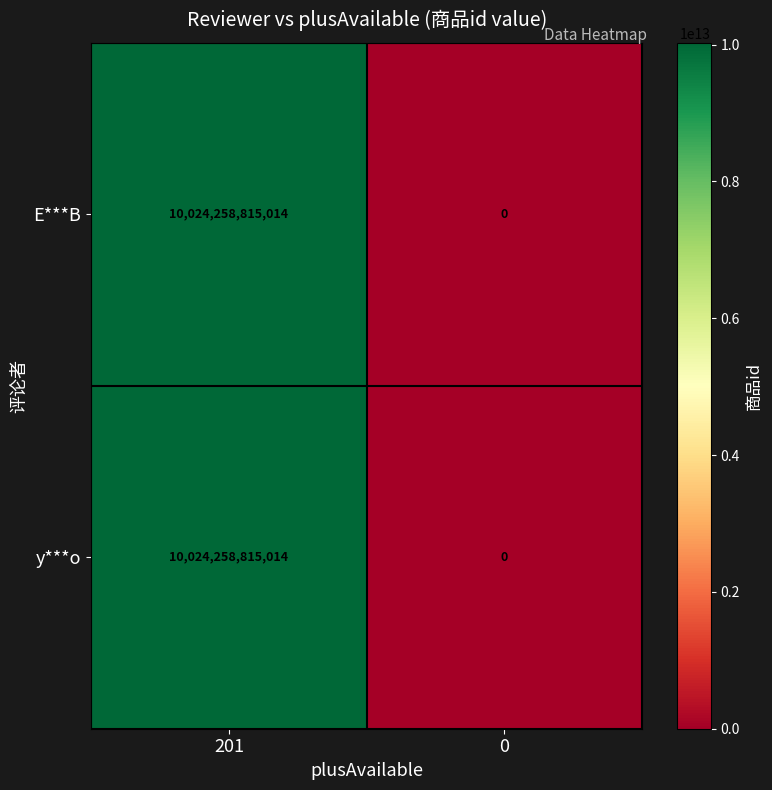

List the labels in order of y***o value, largest first.

201, 0